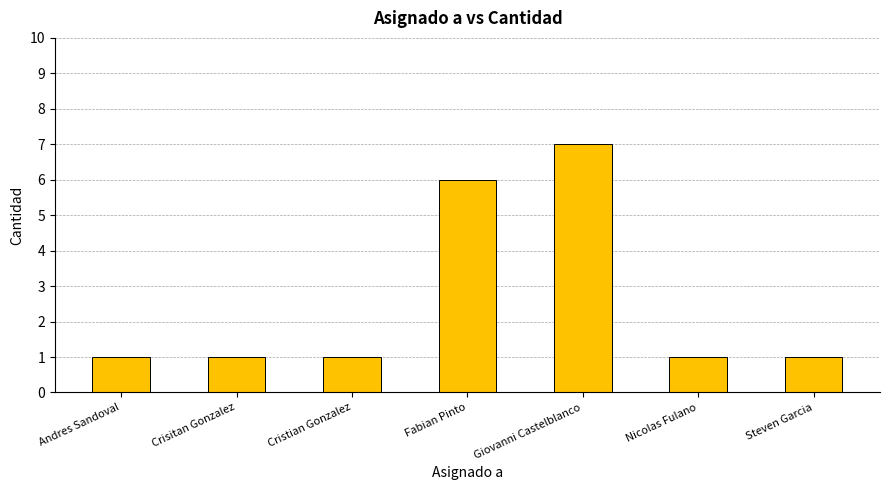

What is the approximate value at Giovanni Castelblanco?

7